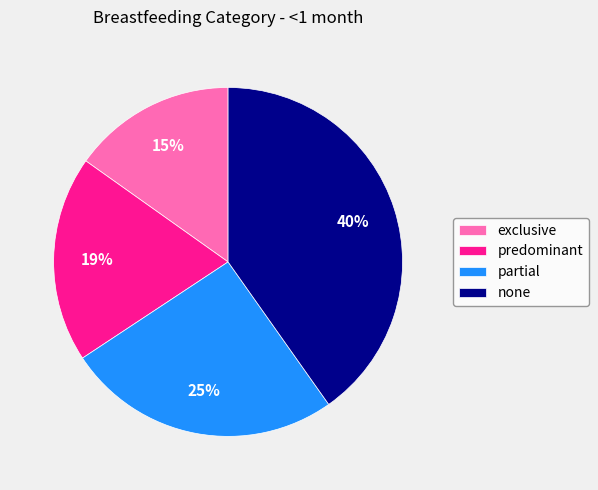

Is there any slice that represents more than half of the pie?

No